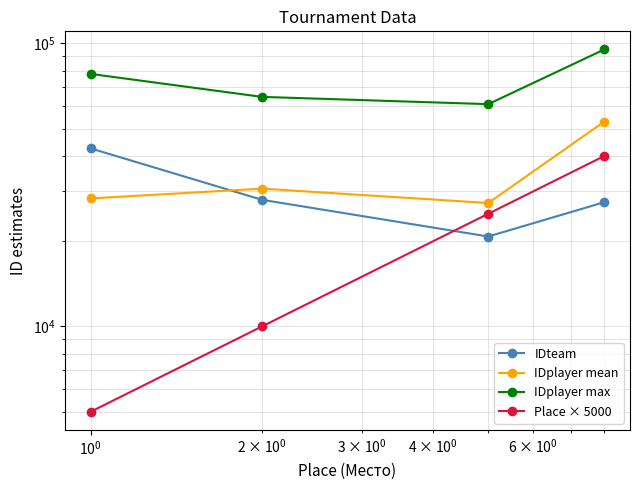

What is the average value of the IDplayer mean series?

34800.8